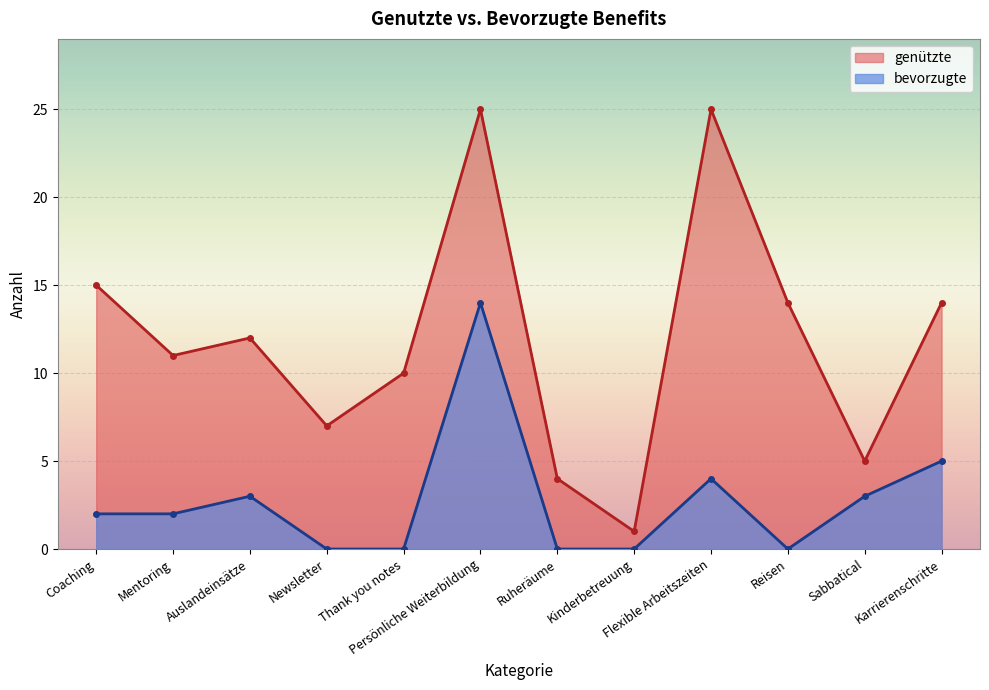

What is the value of the genützte point at the 8th from the left?

1